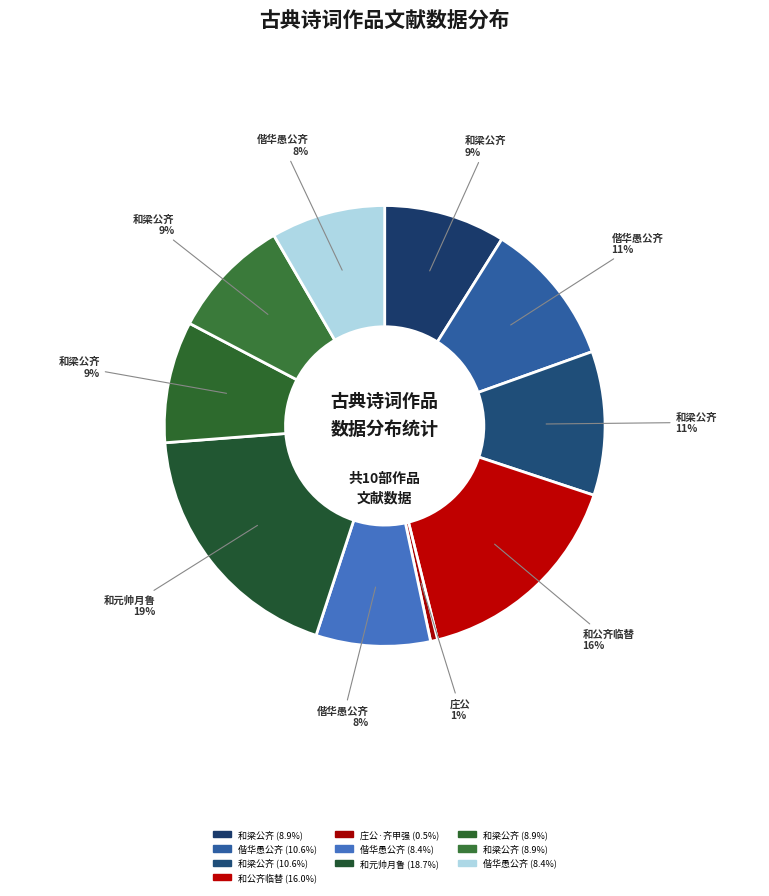

Rank the categories by value from lowest to highest.

庄公·齐甲强临力有余, 偕华愚公齐越石吕介孺王见卿耿明甫刘敬仲蔡韫先集米仲诏古云山房分得六鱼 其一, 偕华愚公齐越石吕介孺王见卿耿明甫刘敬仲蔡韫先集米仲诏古云山房分得六鱼 其二, 和梁公齐见寄韵三首 其一, 和梁公齐见寄韵三首 其二, 和梁公齐见寄韵三首 其三, 和梁公齐见寄韵三首, 偕华愚公齐越石吕介孺王见卿耿明甫刘敬仲蔡韫先集米仲诏古云山房分得六鱼, 和公齐临替有感见寄, 和元帅月鲁胡突公子强横竟以赃败同宪岳公齐高王马二宪掾实共事云